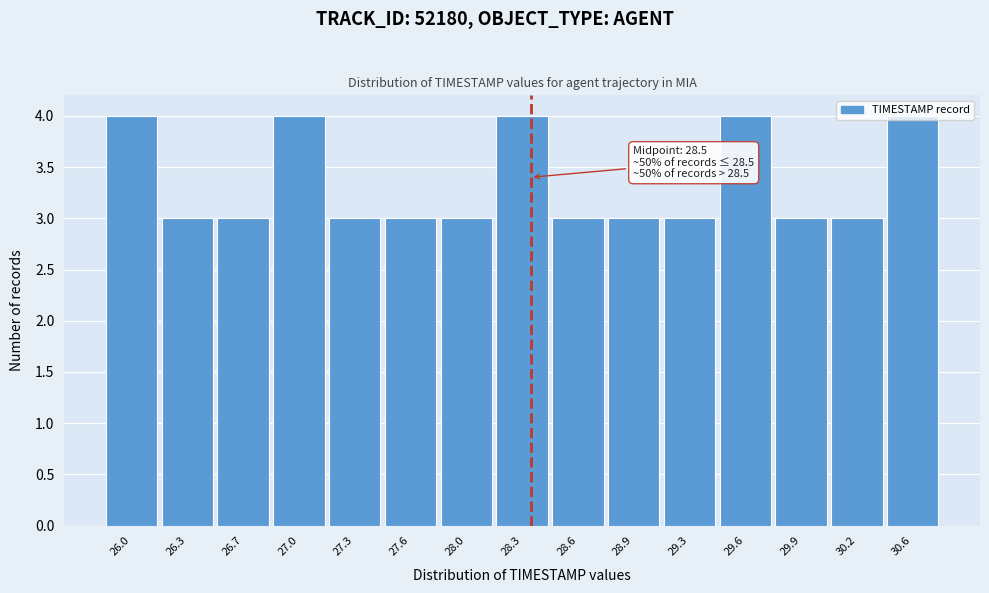

The chart shows a value of 4 at 30.6. True or false?

True